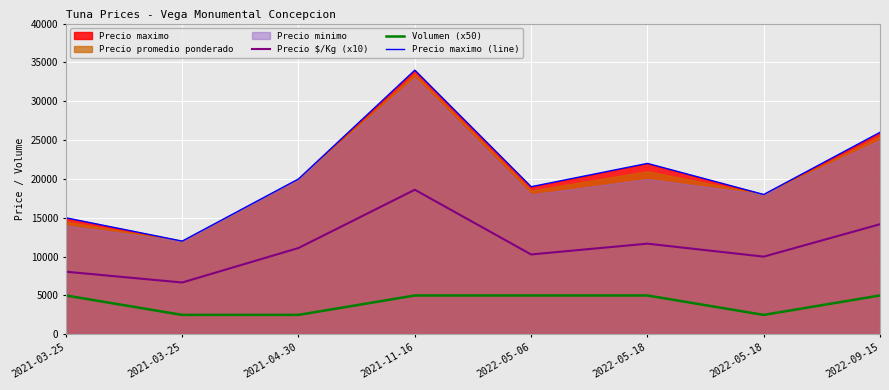

Between 2021-11-16 and 2021-03-25, which is larger?

2021-11-16